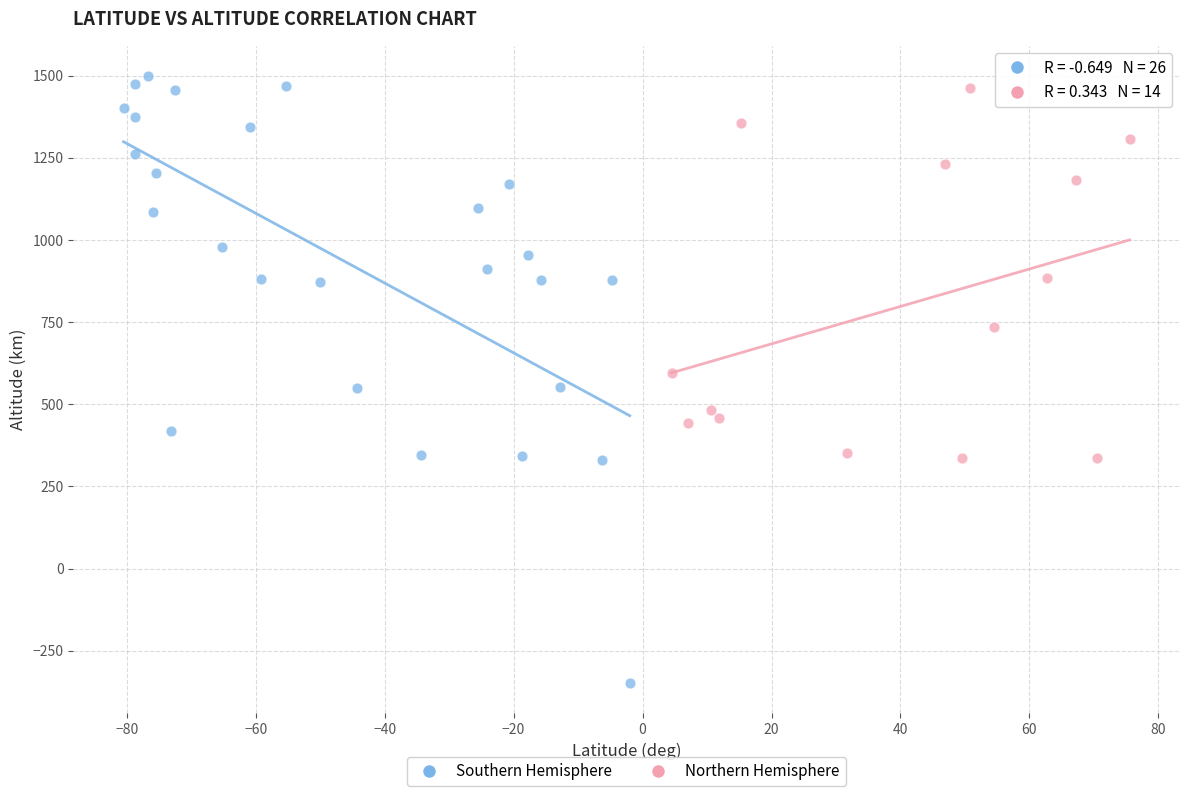

What are all the series names shown in the legend?

Southern Hemisphere, Northern Hemisphere